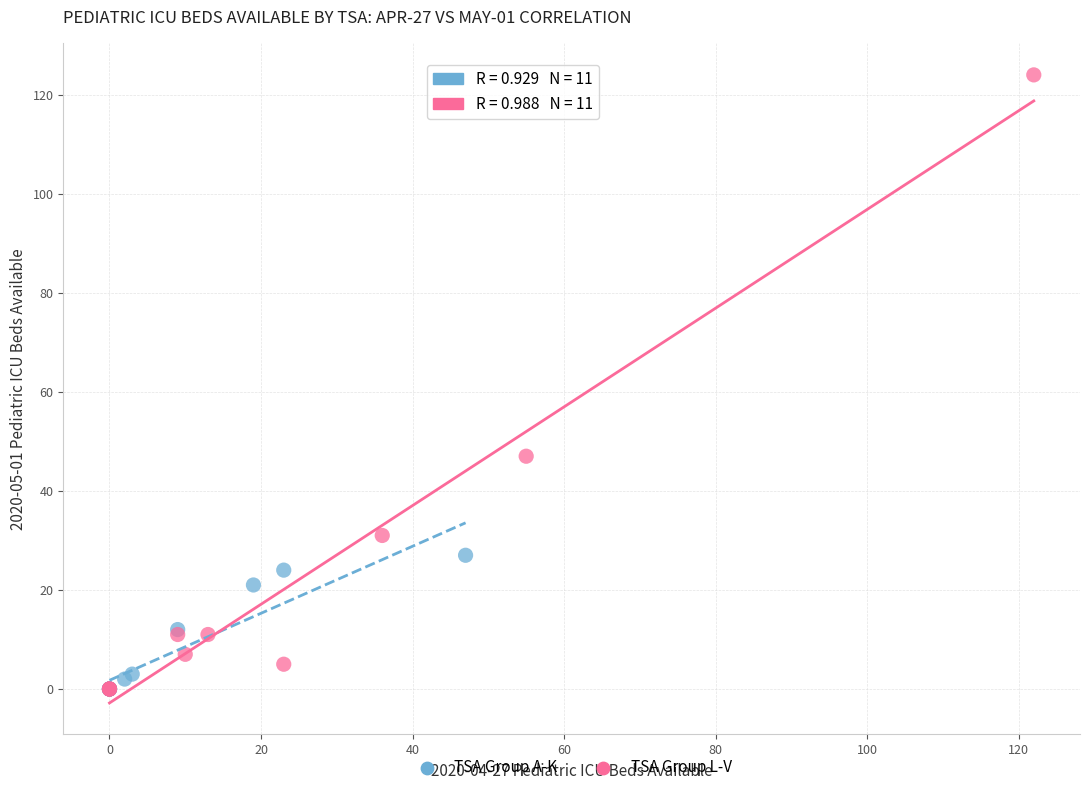

Which series has the largest Y range (max minus min)?

TSA Group L-V